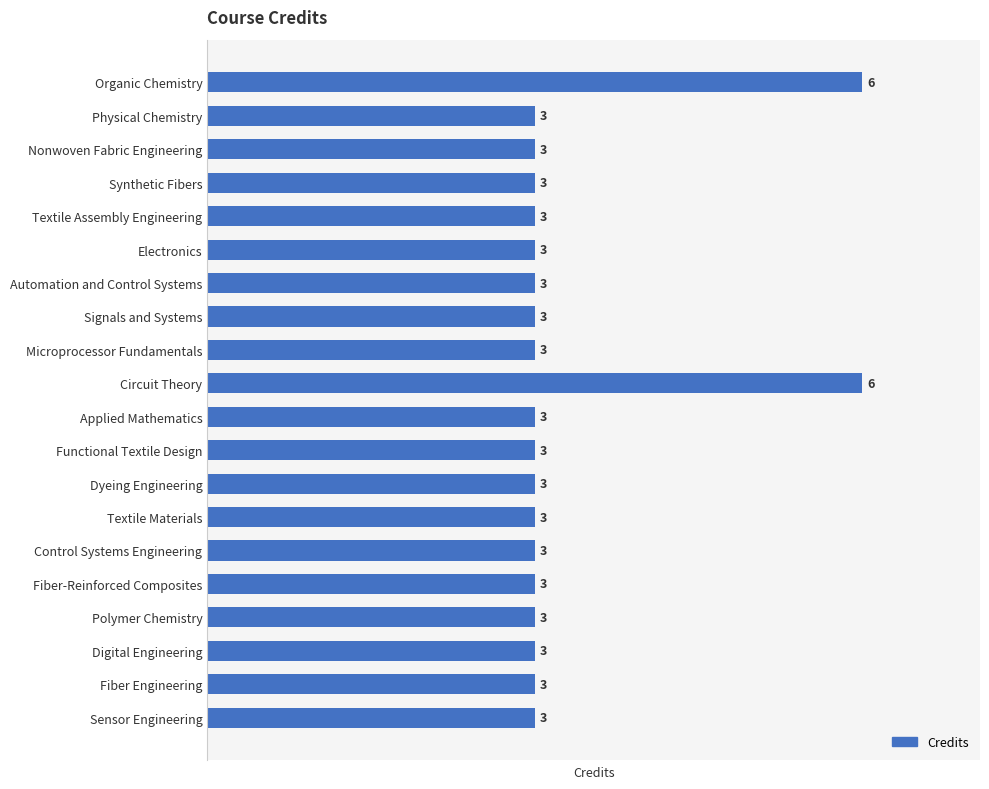

What is the change in value from Dyeing Engineering to Circuit Theory?

+3